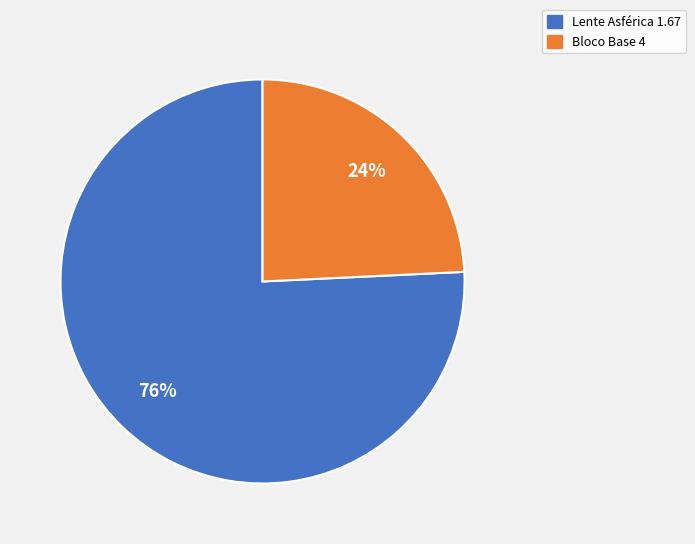

What percentage is the Lente Asférica 1.67 slice, to the nearest percent?

76%